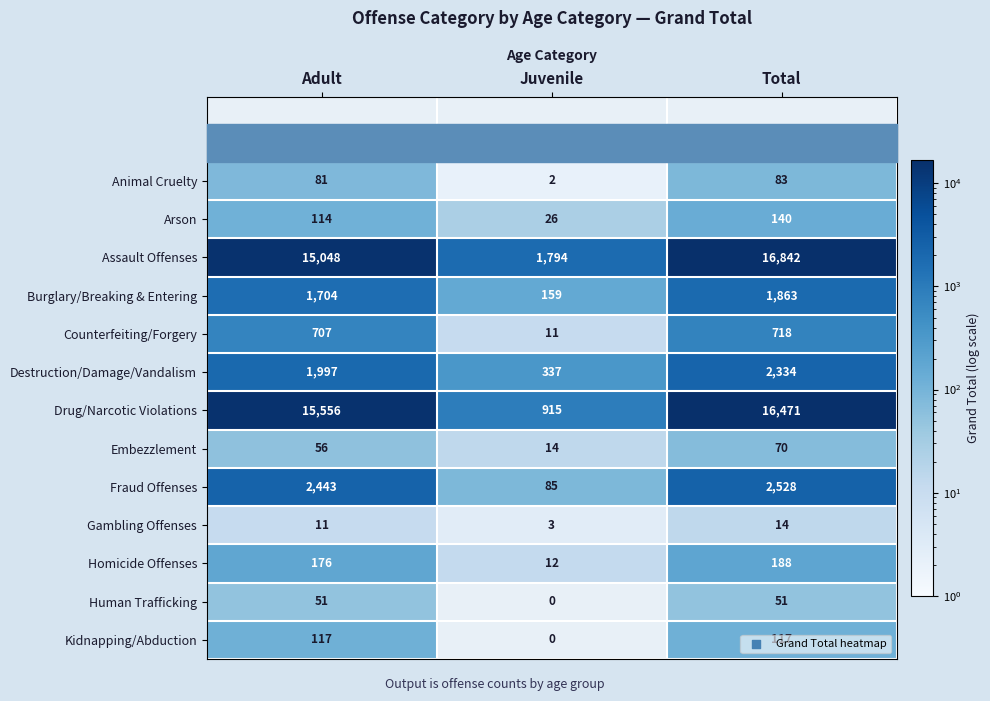

What is the difference between the highest and lowest values at Juvenile?

1794